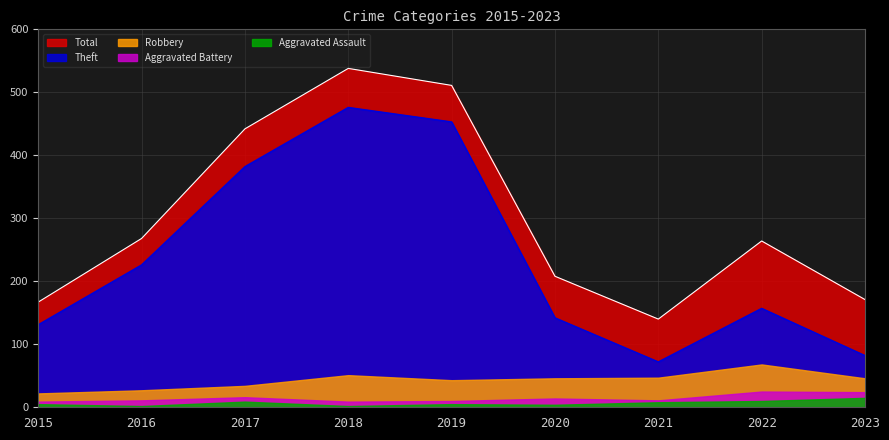

True or false: Theft has a value of 314 at 2016.

False